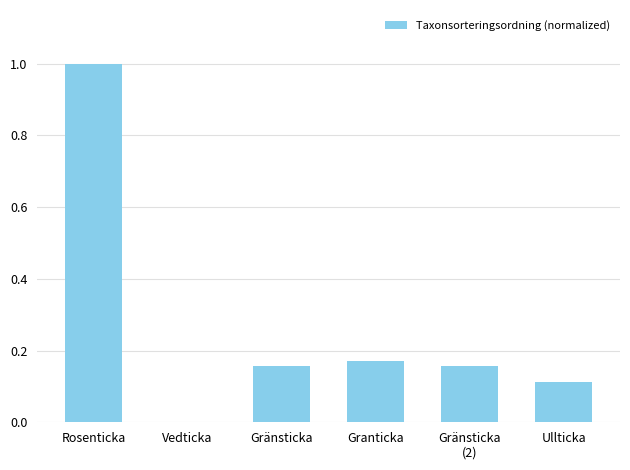

What is the sum of all values?

1.6